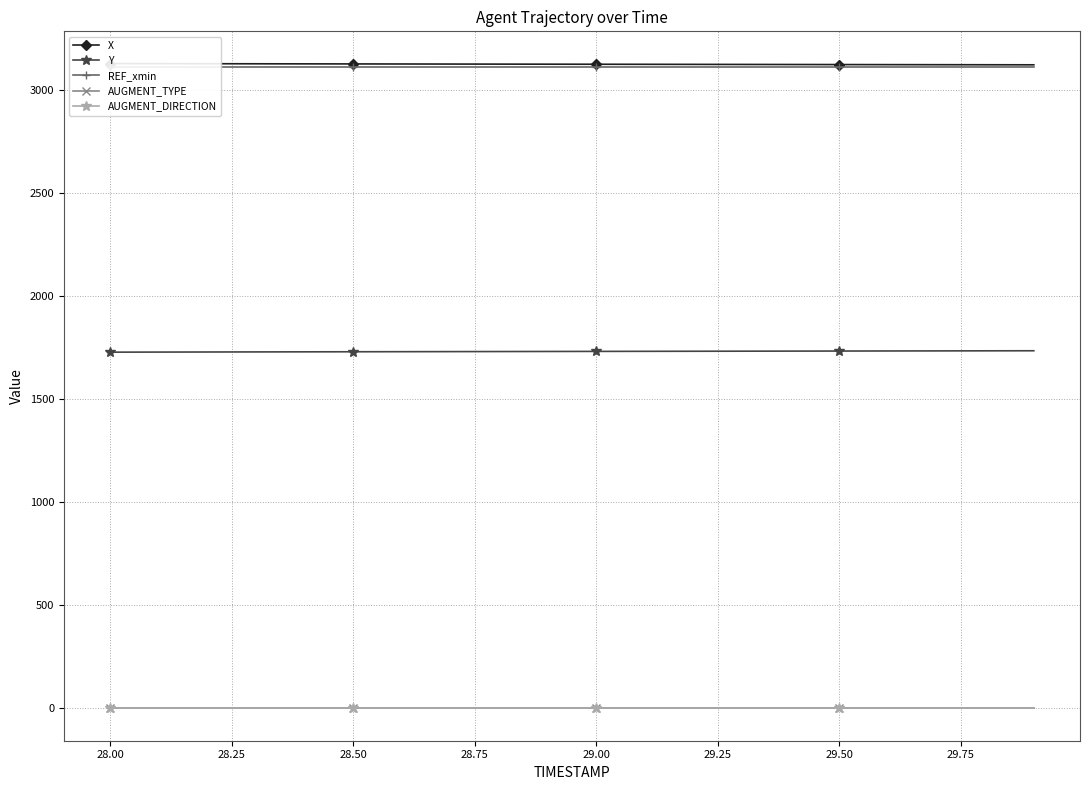

True or false: AUGMENT_TYPE and Y intersect in this chart.

False